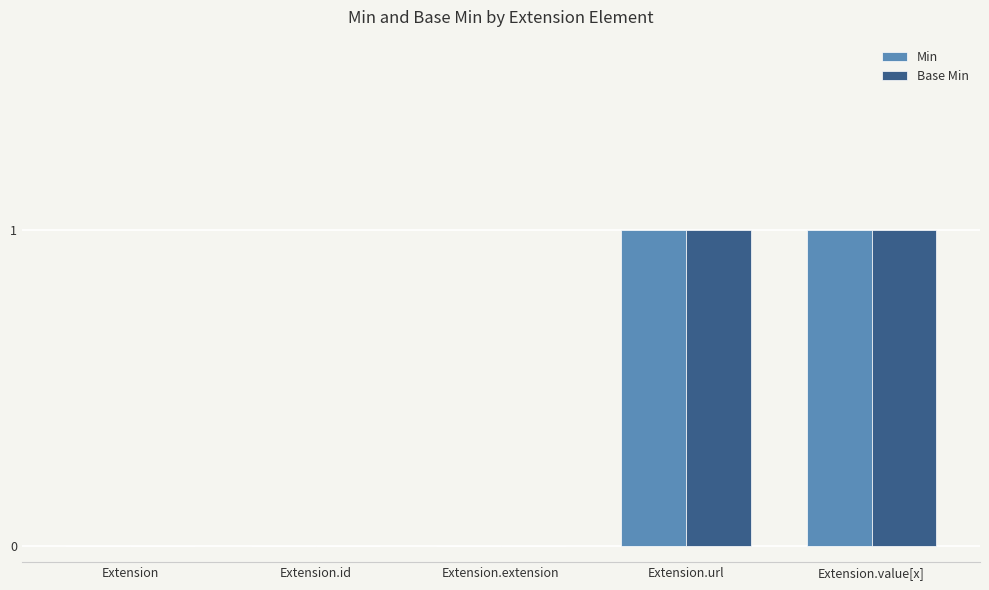

The value of Base Min at Extension.extension is 0. True or false?

True